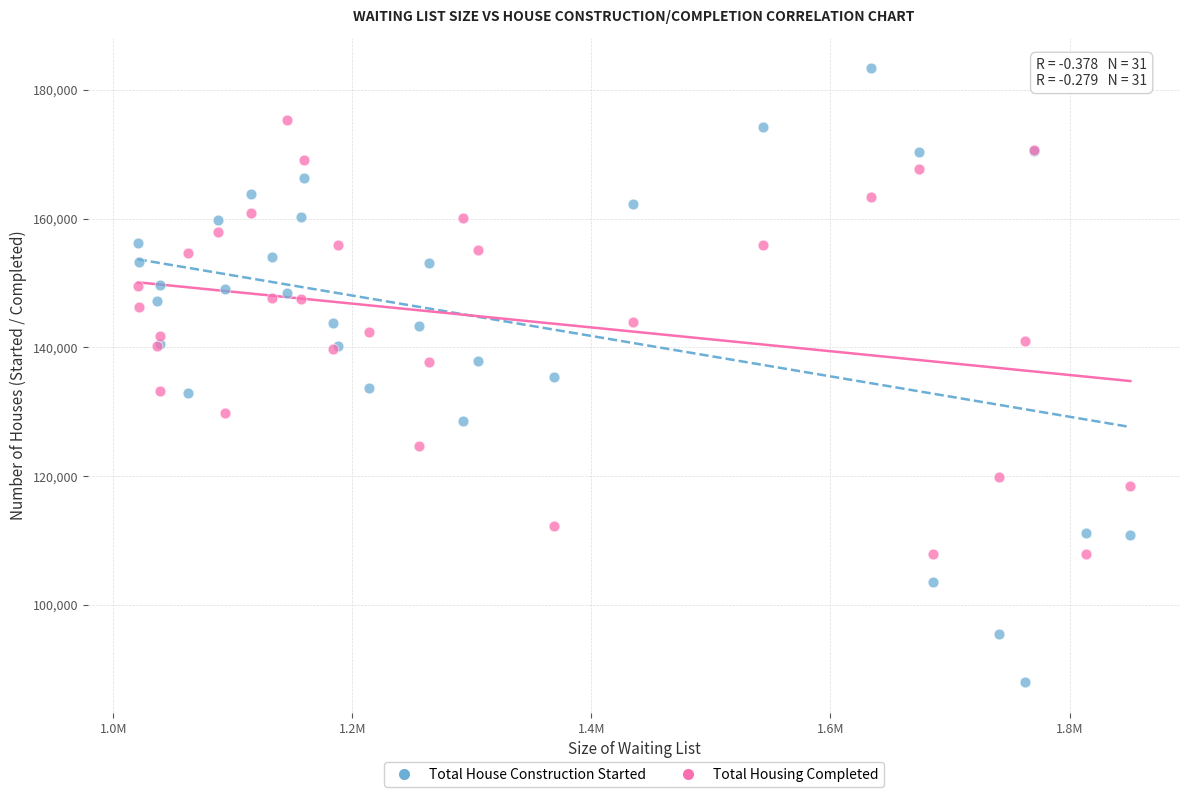

What are all the series names shown in the legend?

Total House Construction Started, Total Housing Completed